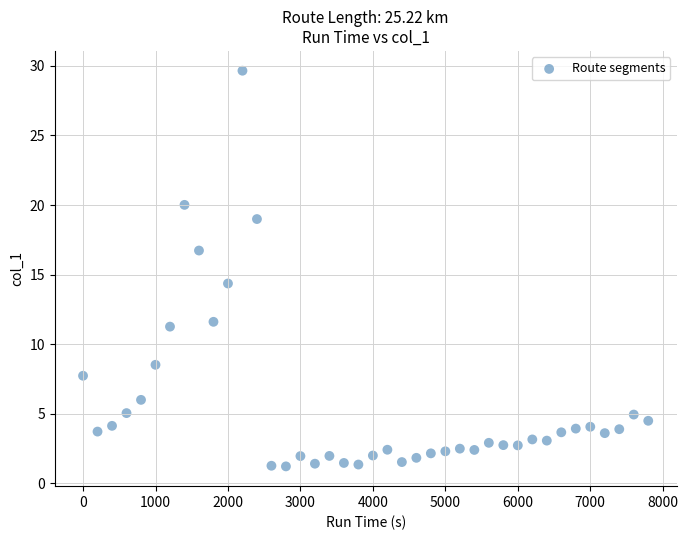

What Y value in the scatter plot is closest to 15?

14.4